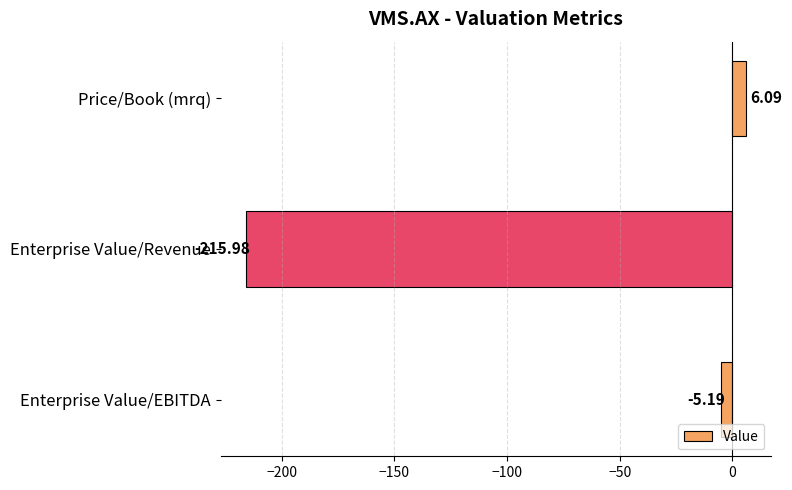

What is the change in value from Enterprise Value/Revenue to Enterprise Value/EBITDA?

+210.8